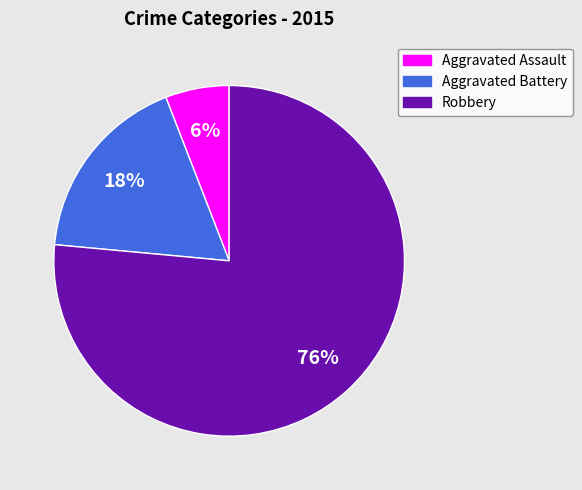

To the nearest percent, what is the average slice percentage?

33%